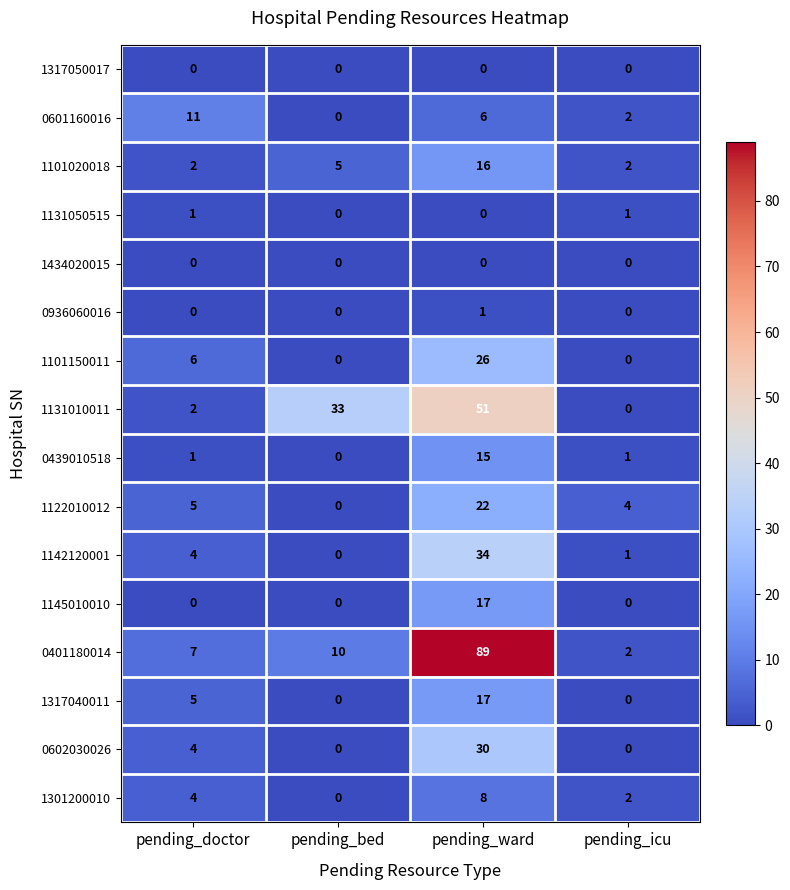

True or false: 1101150011 has a value of 0 at pending_icu.

True